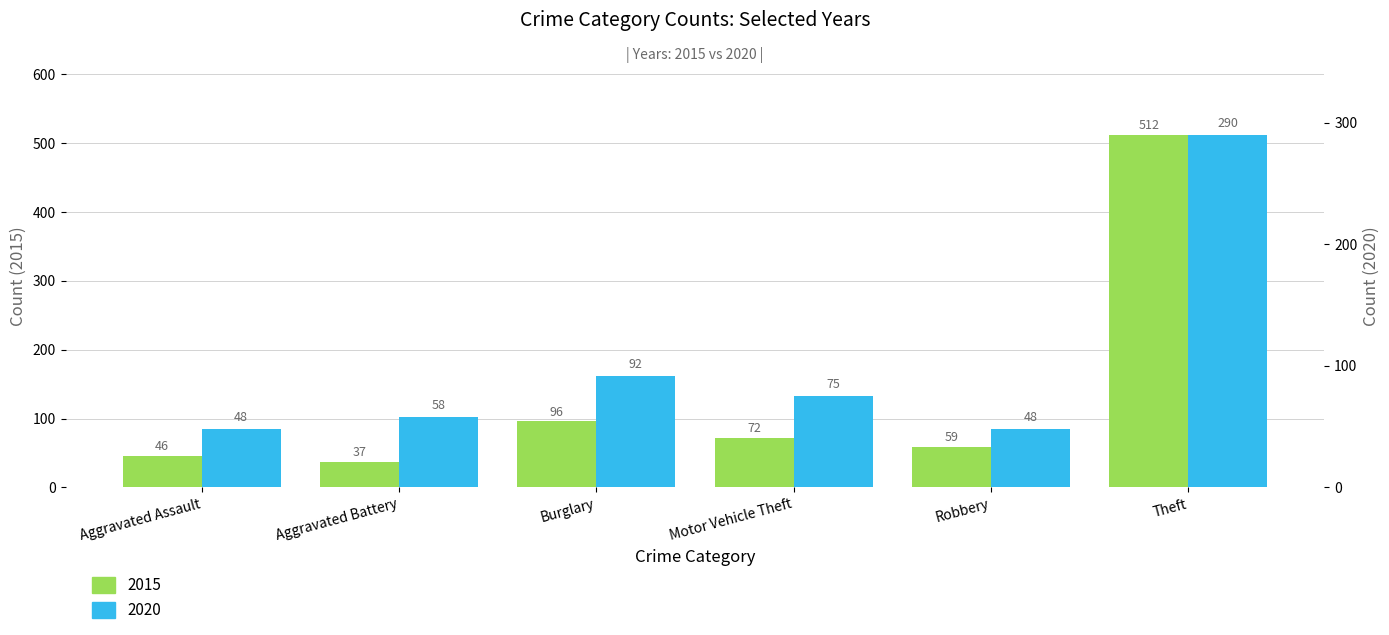

Read the 2015 value at Aggravated Assault.

46